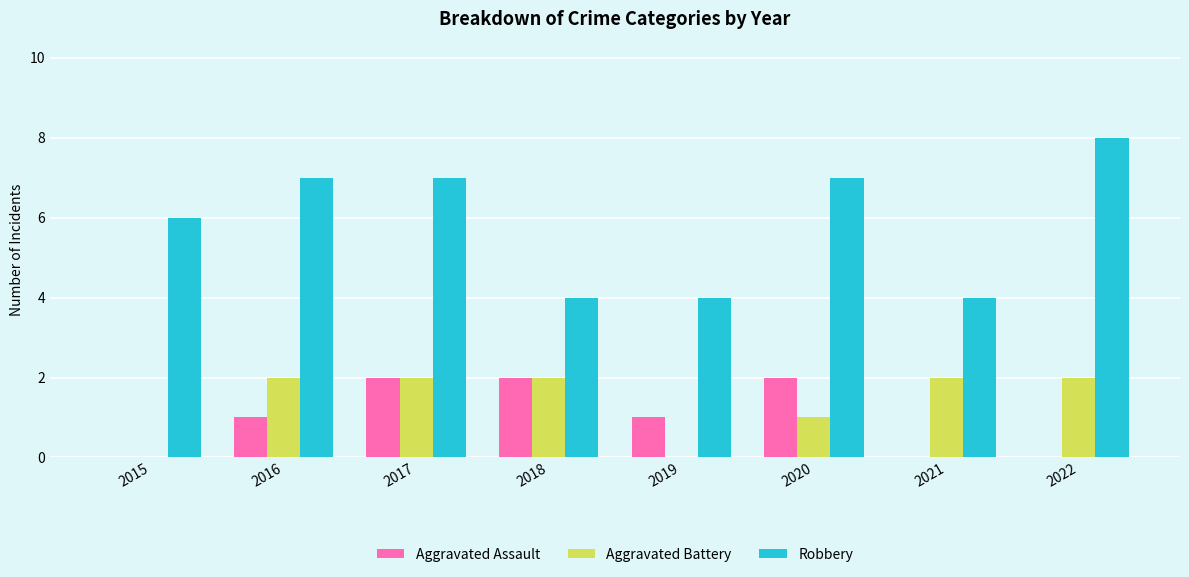

Which series changed the most between 2018 and 2019?

Aggravated Battery